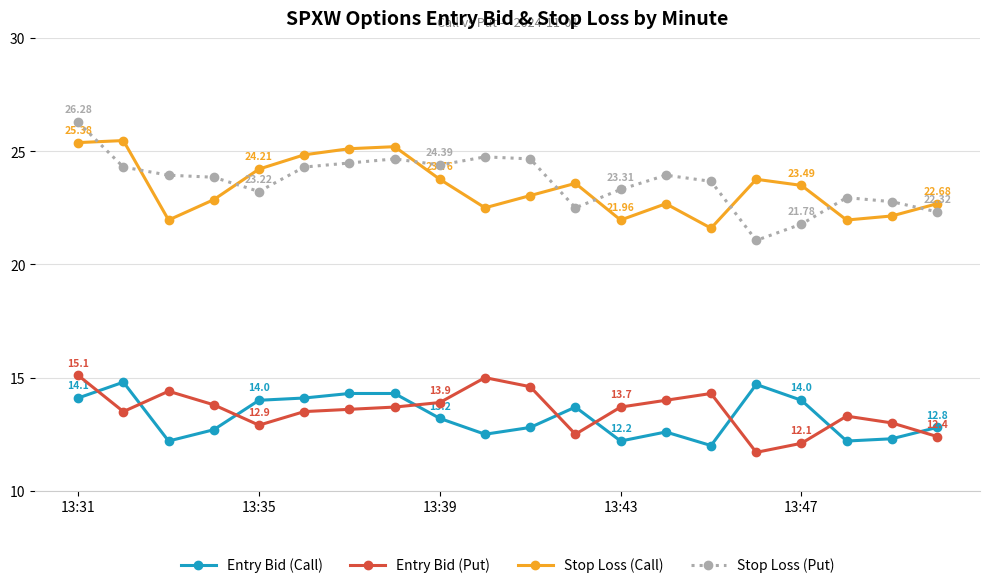

True or false: Stop Loss (Put) and Entry Bid (Call) cross at least once.

False